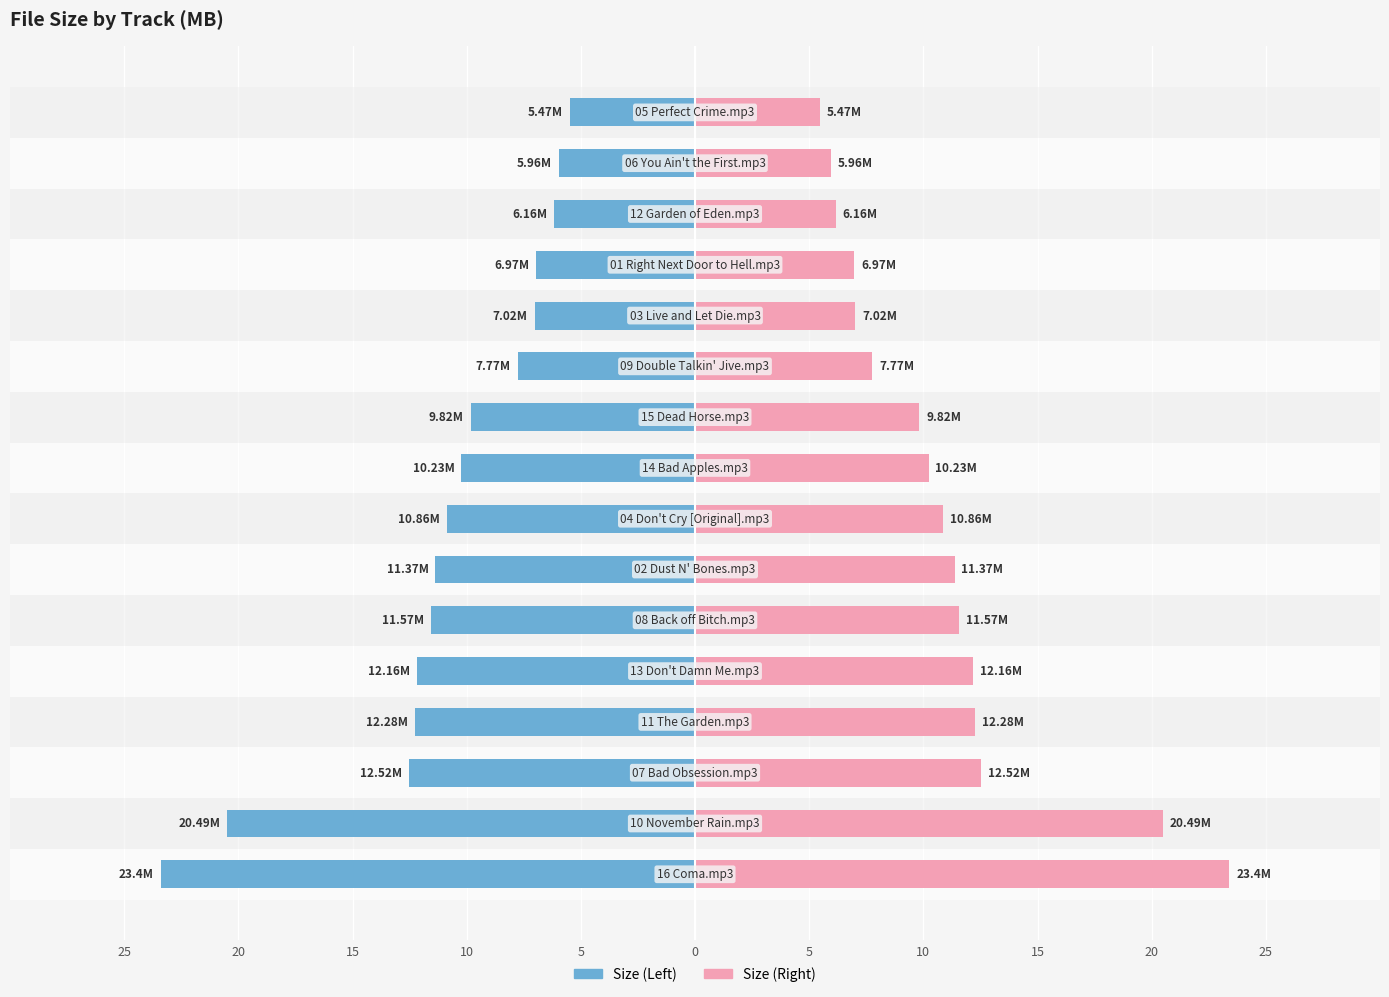

Is the value of Left at 0 greater than the value of Right at 11?

No